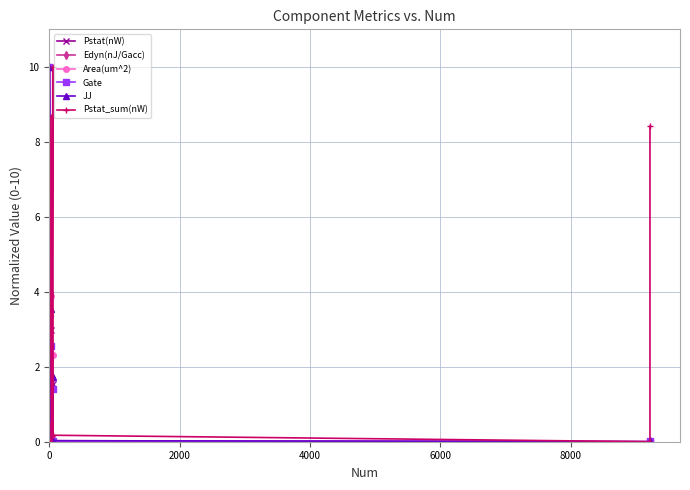

How many intersections are there between Pstat(nW) and Gate?

2